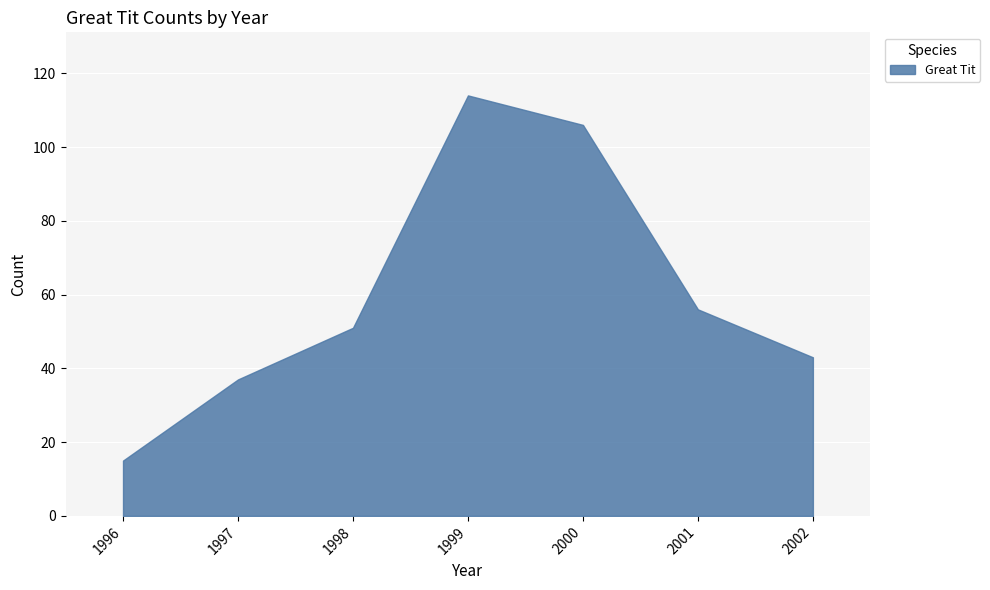

Where is the first local maximum?

1999